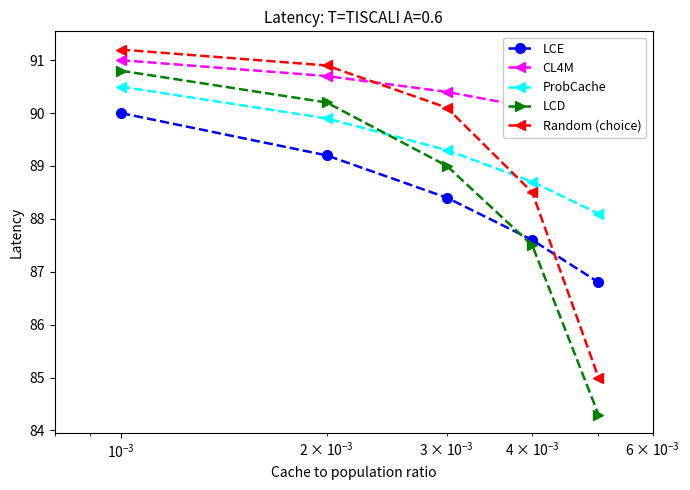

True or false: ProbCache has more than 0 points higher than both neighbors.

False